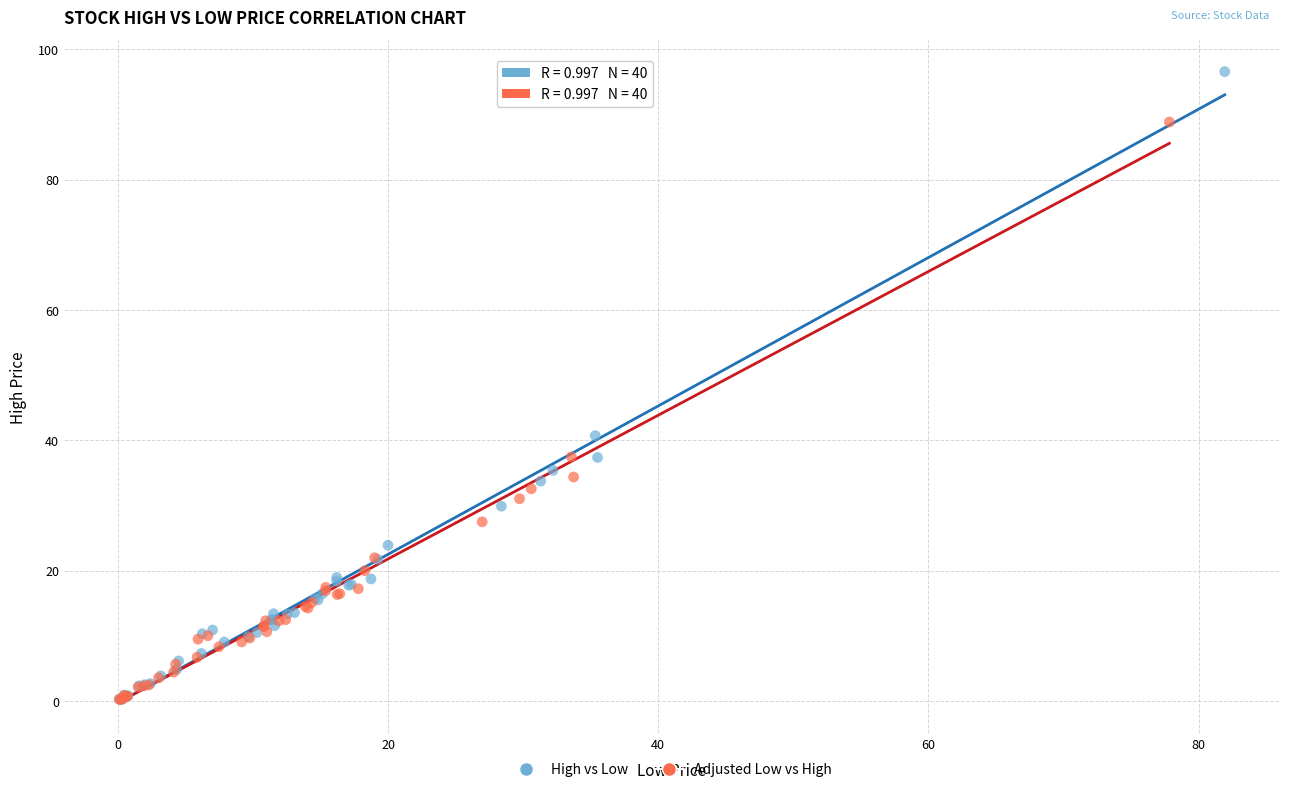

Which series has the largest Y range (max minus min)?

High vs Low